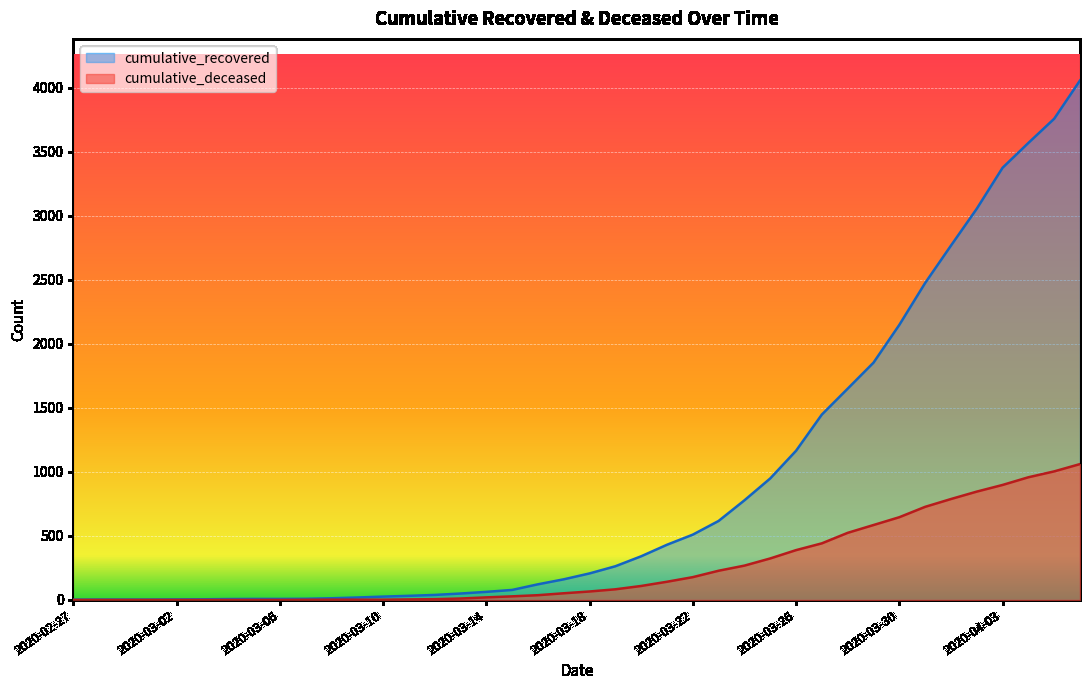

Rank the series at 2020-03-10 from highest to lowest value.

cumulative_recovered, cumulative_deceased